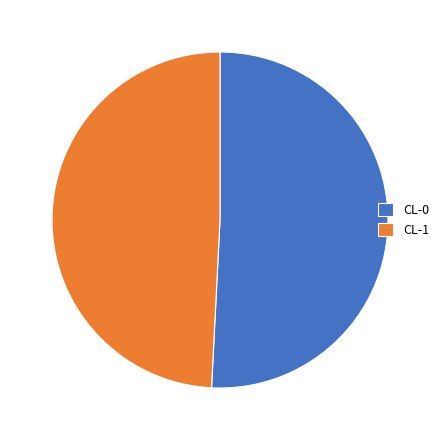

Which slice is the largest?

CL-0